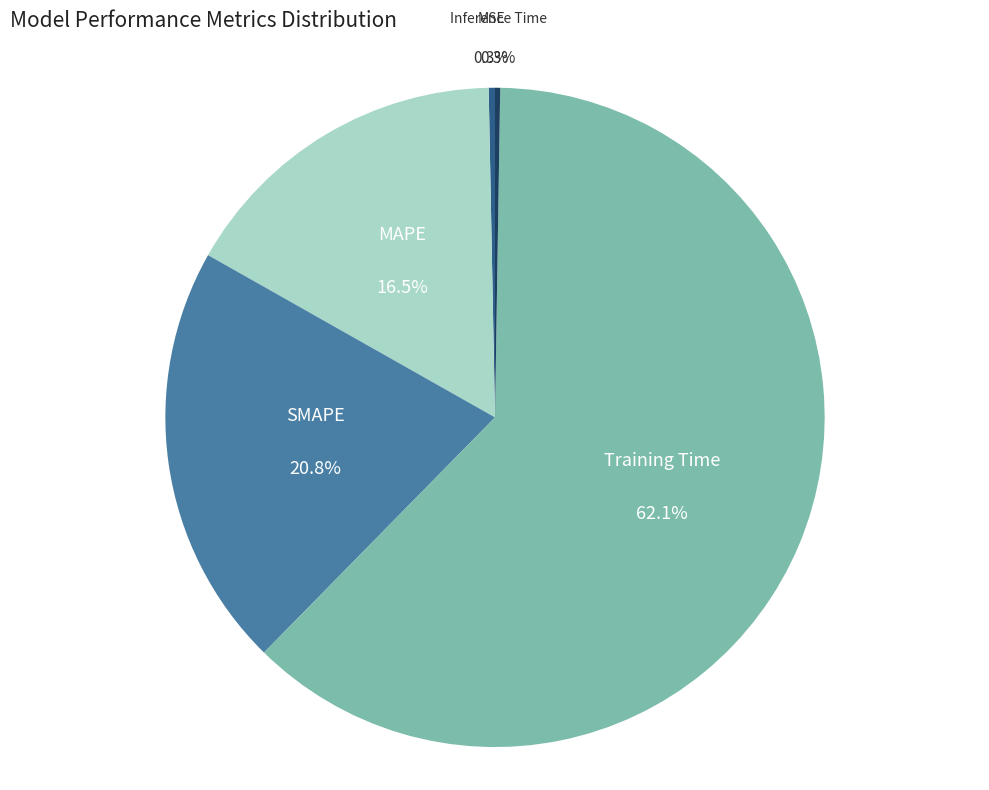

To the nearest percent, what is the average slice percentage?

20%